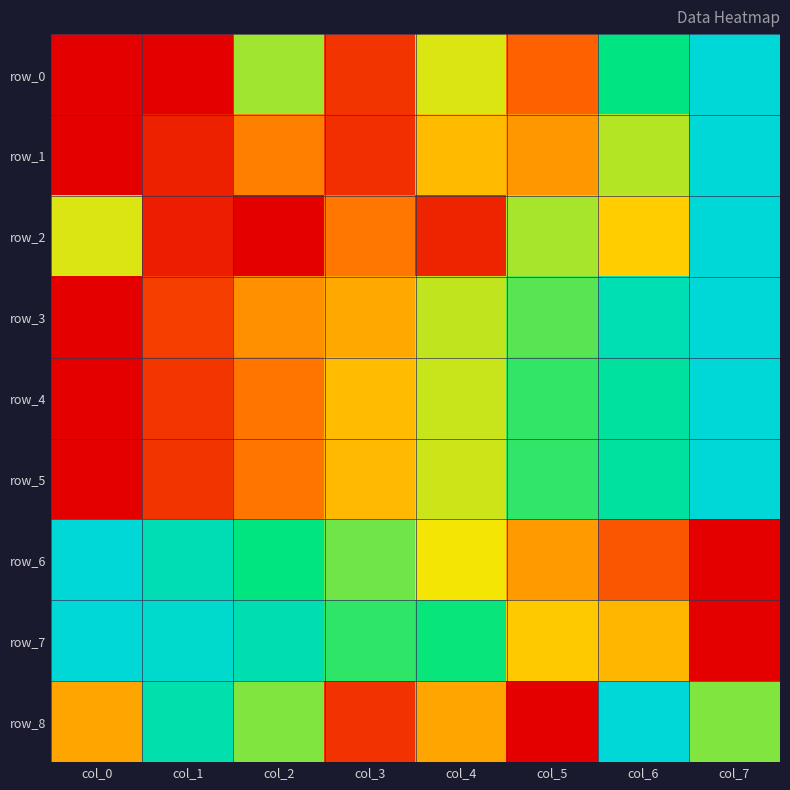

At which label is row_5 closest to 0?

col_0